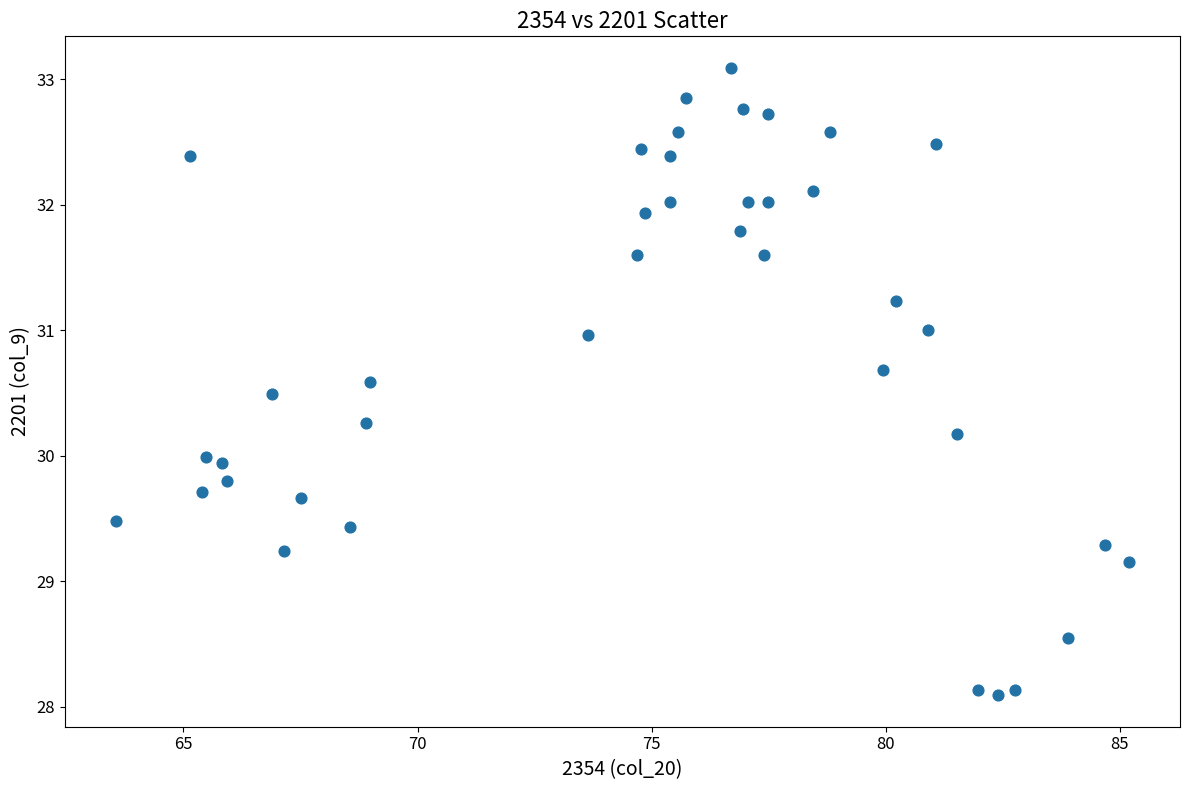

What is the range of Y values (max minus min)?

5.0